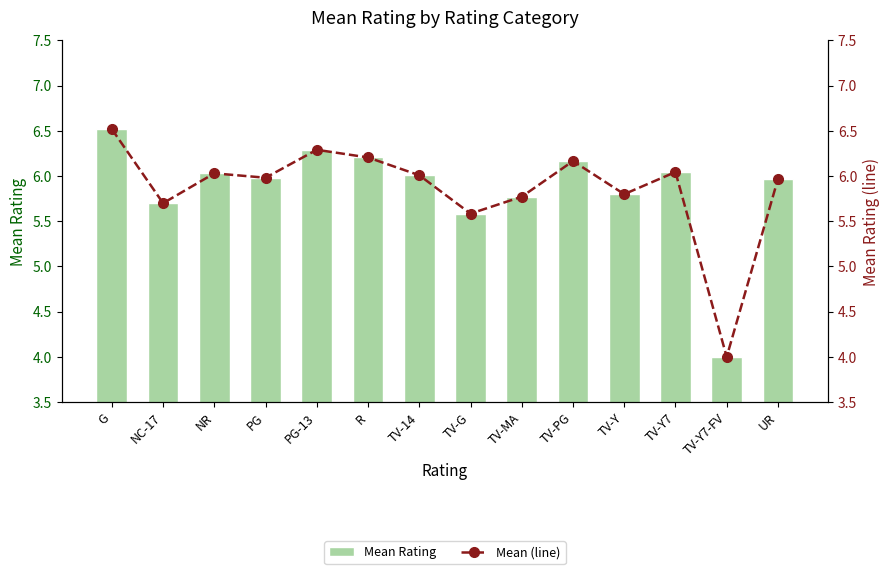

What is the sum of all Mean (line) values?

82.1